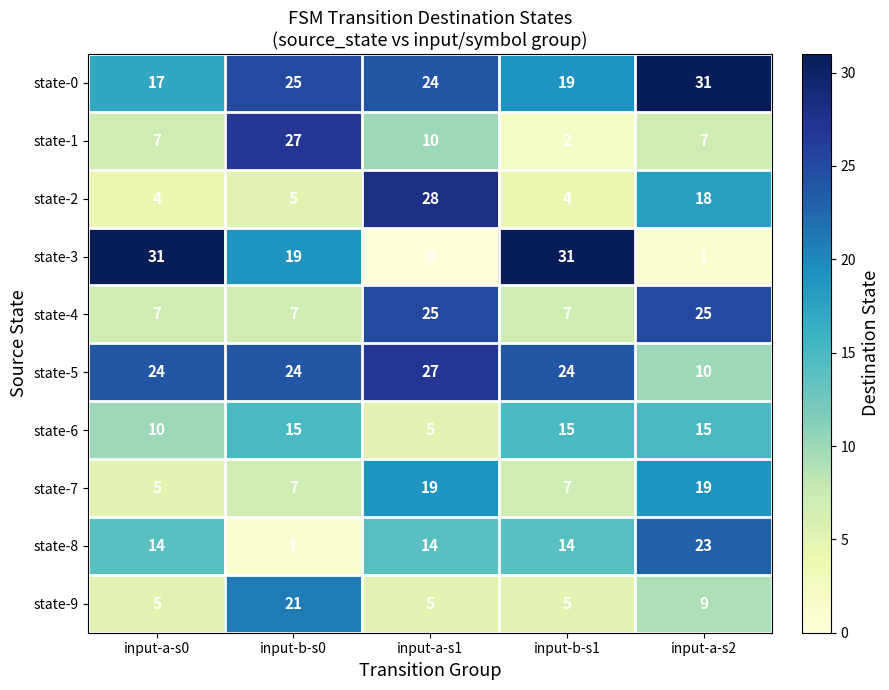

Is the value of state-8 at input-b-s0 greater than the value of state-0 at input-a-s2?

No